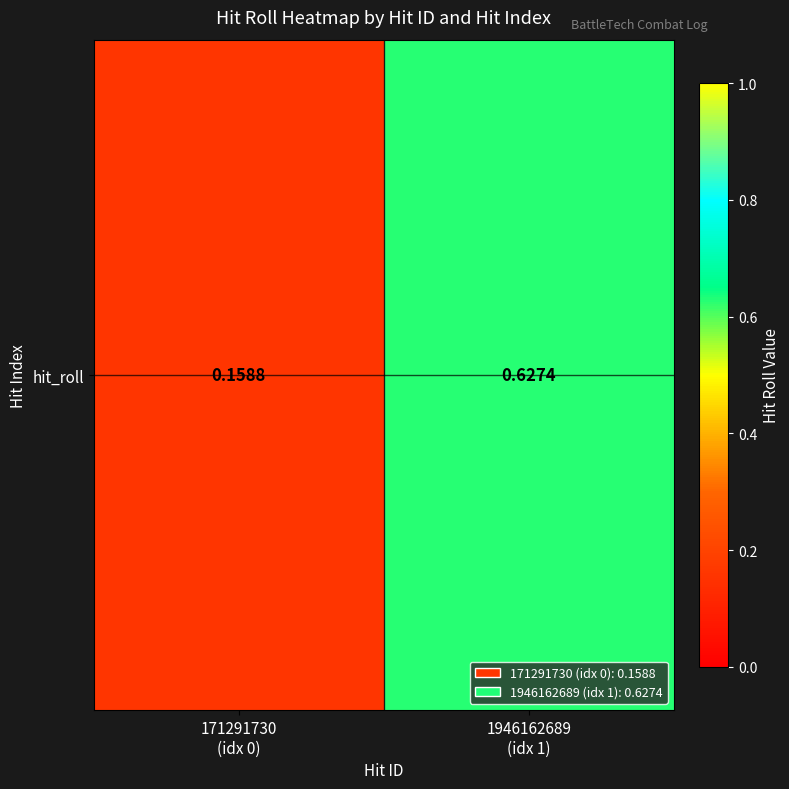

Where is the data nearest to the value 0?

171291730
(idx 0)